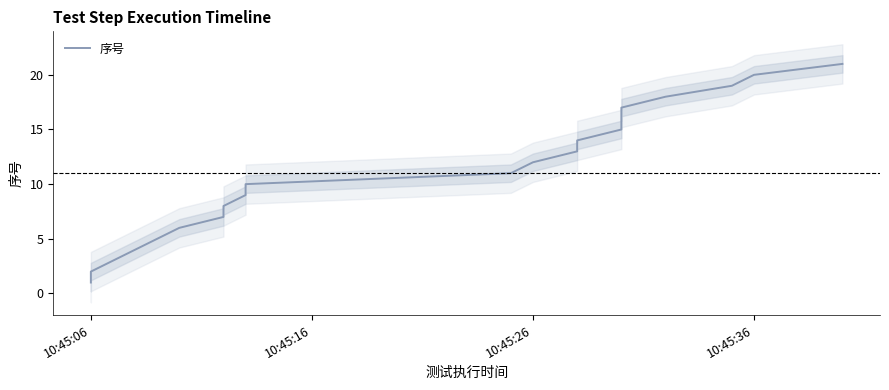

What is the sum of all values?

231